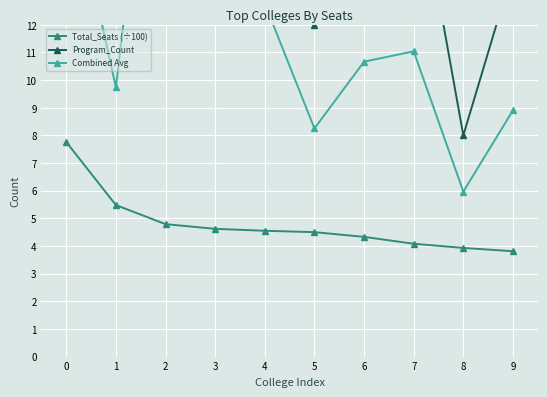

At which label is Total_Seats (÷100) closest to 5?

2